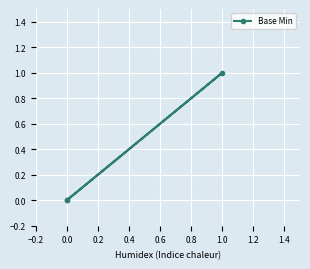

Is this an area chart (filled region under the line)?

No